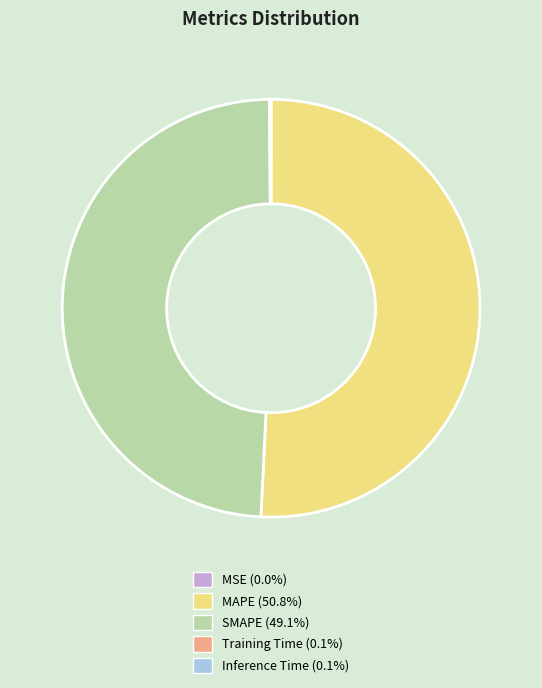

Is there a majority slice in this chart?

Yes